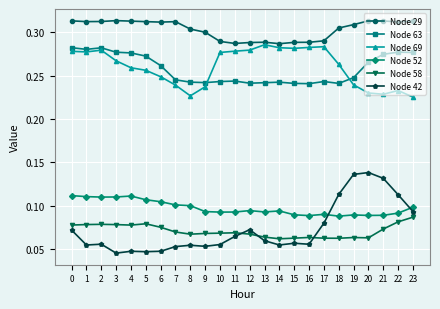

Which series has the largest total across all categories?

Node 29